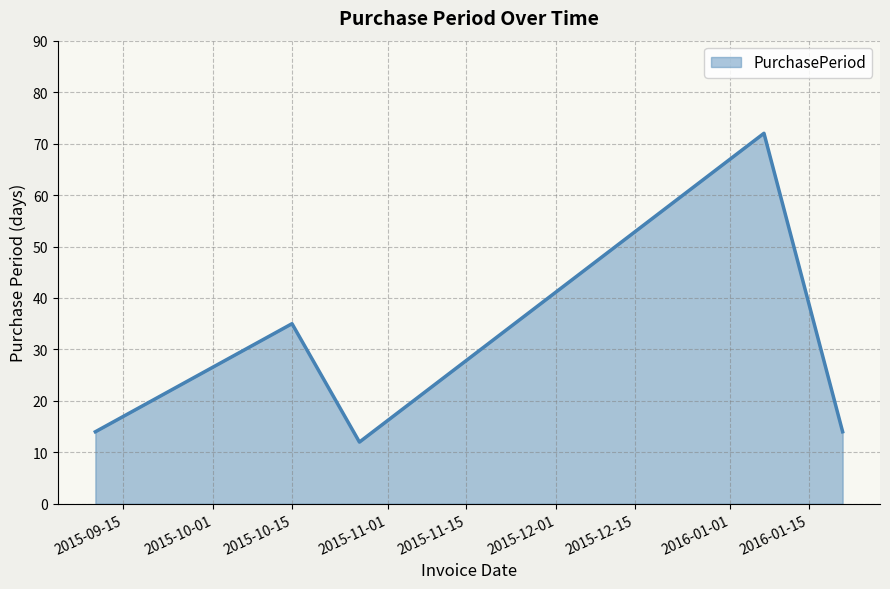

How many interior local valleys (lower than both neighbors) does the data have?

1